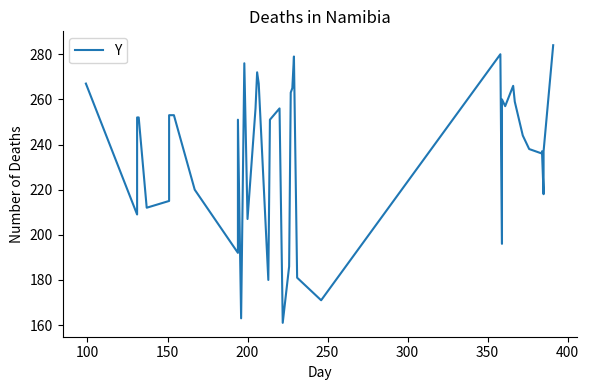

What is the minimum value shown in the chart?

161